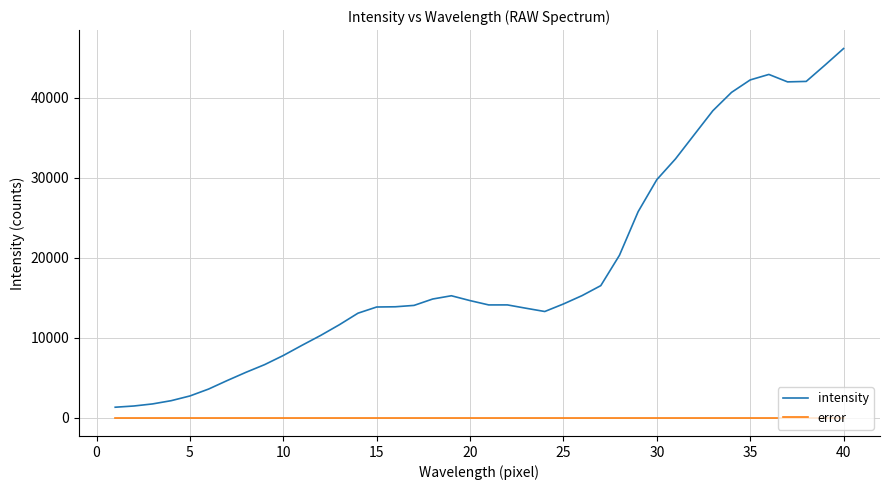

Does the chart have visible grid lines?

Yes